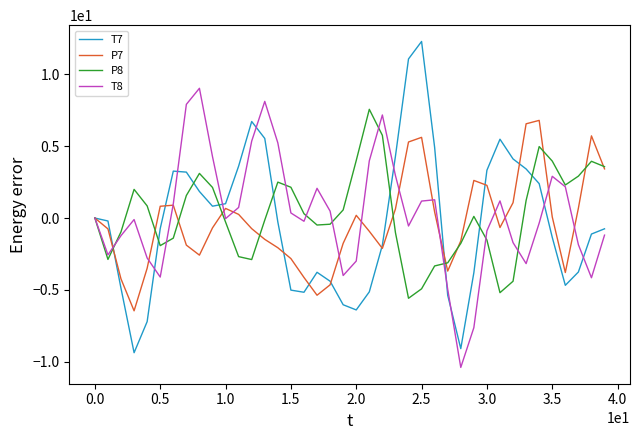

What is the maximum value shown in the chart?

12.3